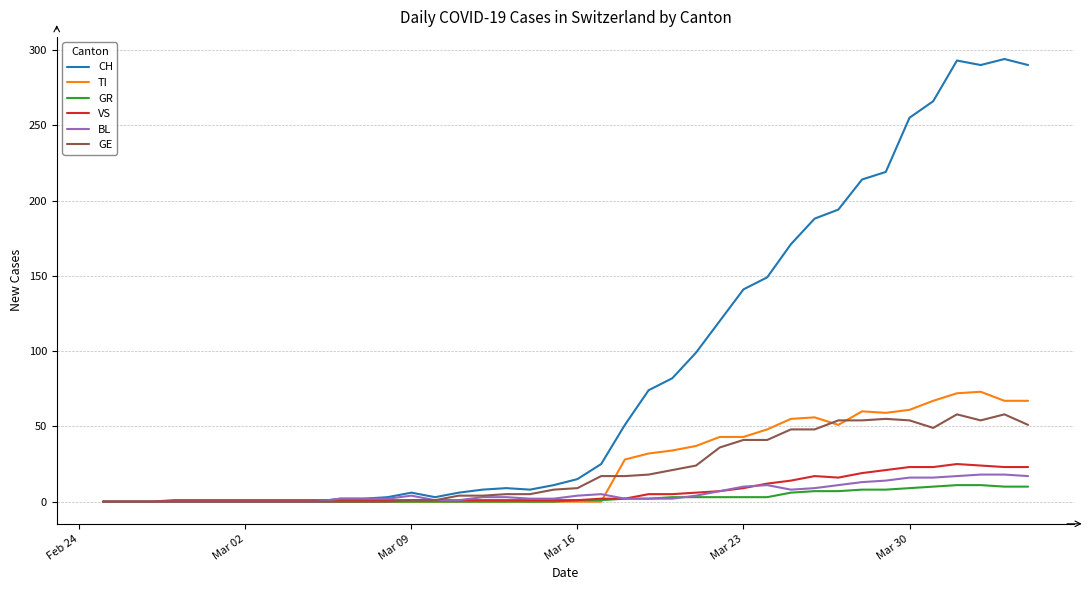

Which series has the largest total across all categories?

CH